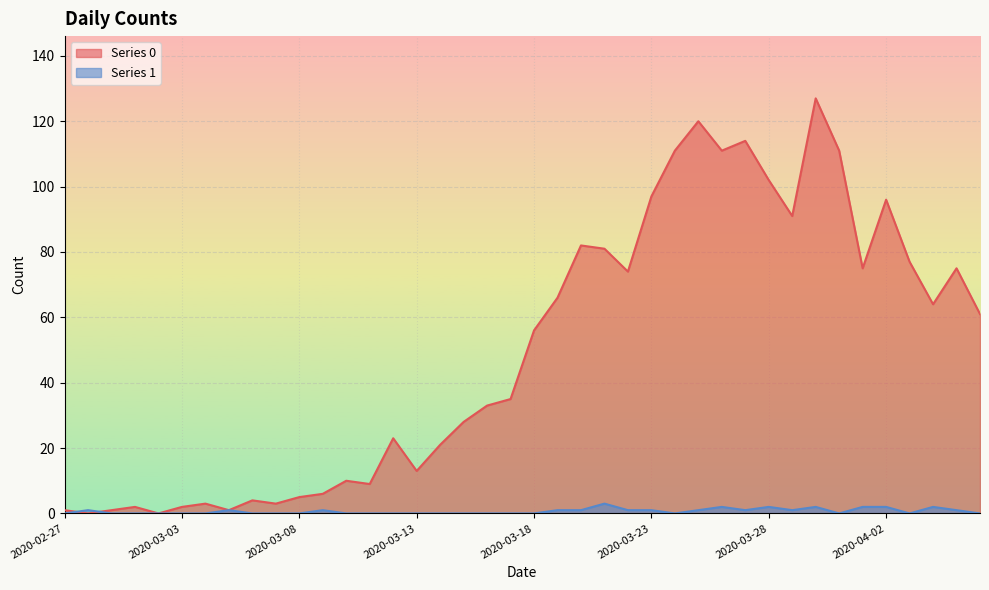

Where is Series 0 nearest to the value 63?

2020-04-04